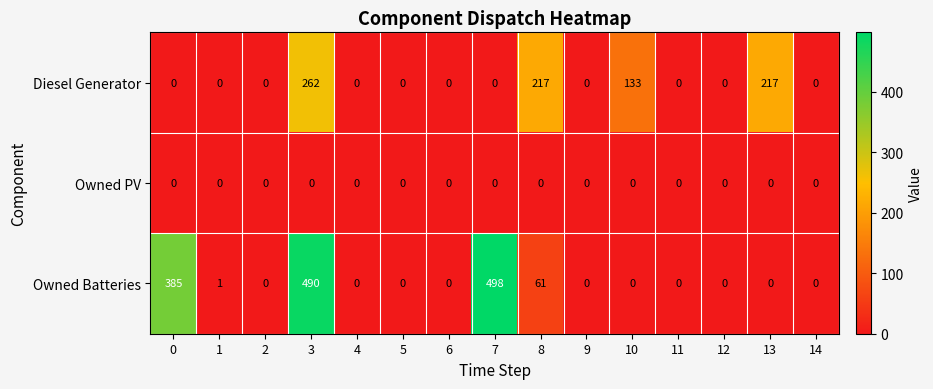

At which category is the sum across all series the highest?

3